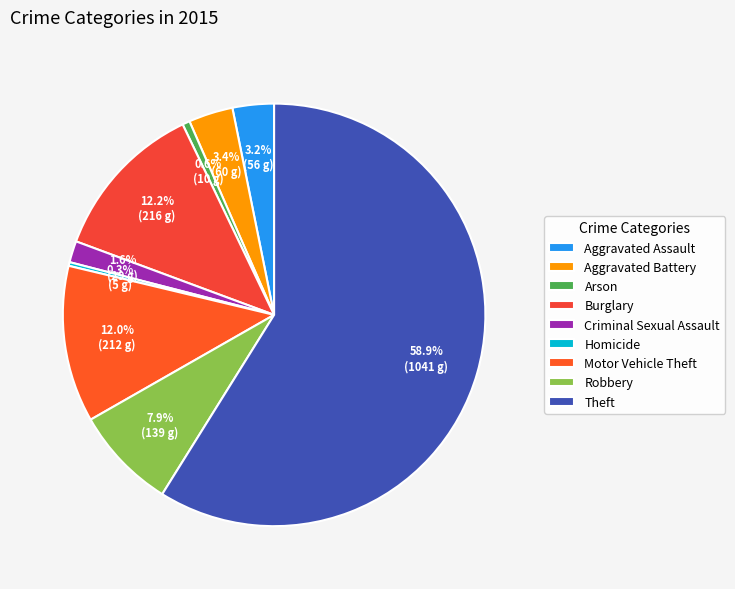

The Criminal Sexual Assault slice represents 10% of the pie. True or false?

False